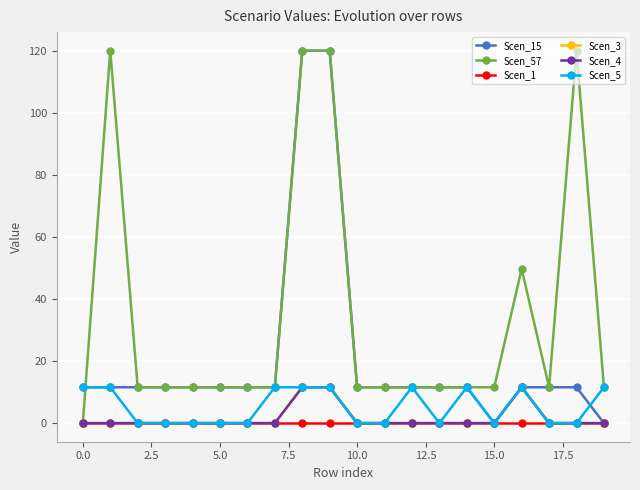

In Scen_4, how many points are higher than both neighbors (excluding endpoints)?

1